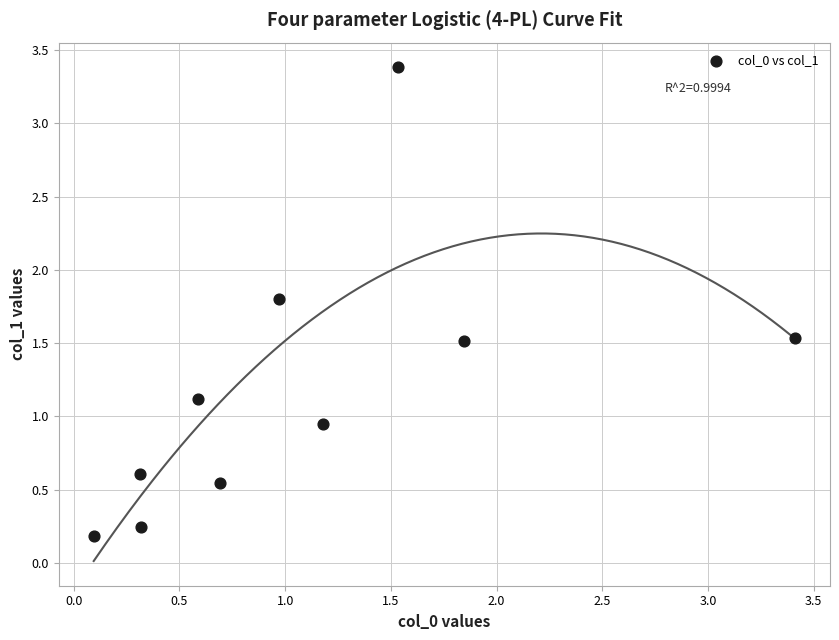

What is the range of X values (max minus min)?

3.3